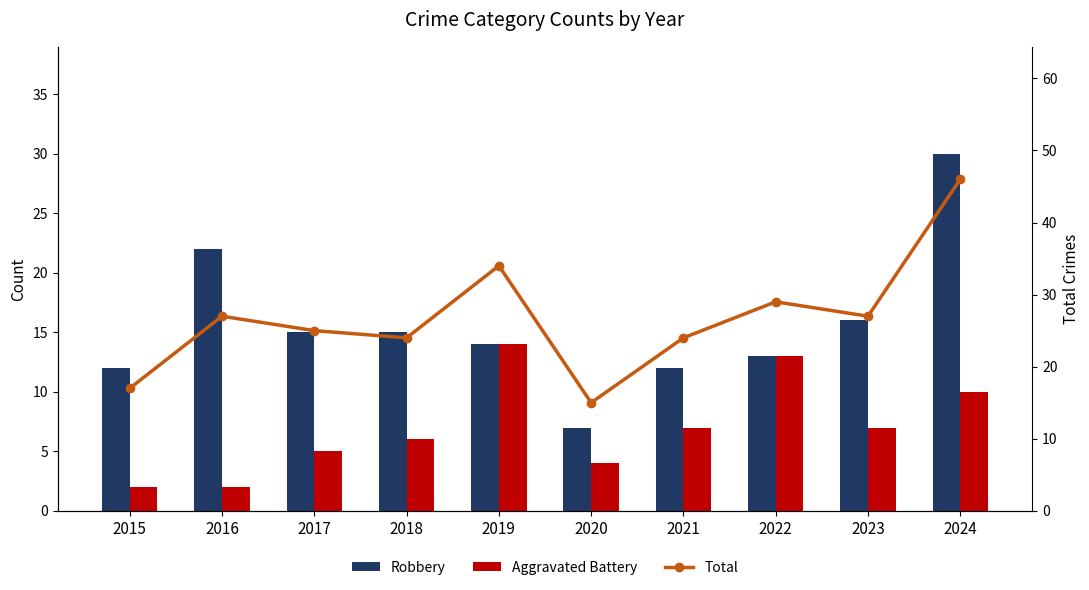

Rank the categories by Total value from lowest to highest.

2020, 2015, 2018, 2021, 2017, 2016, 2023, 2022, 2019, 2024